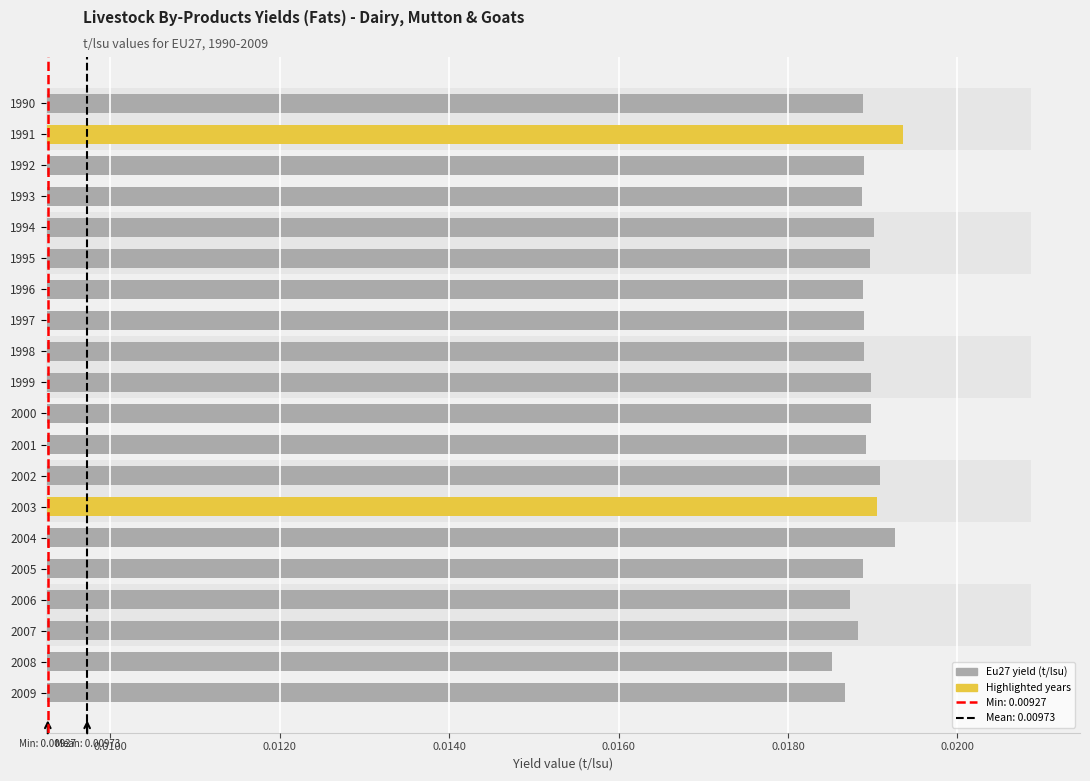

What position from the left is 13?

14